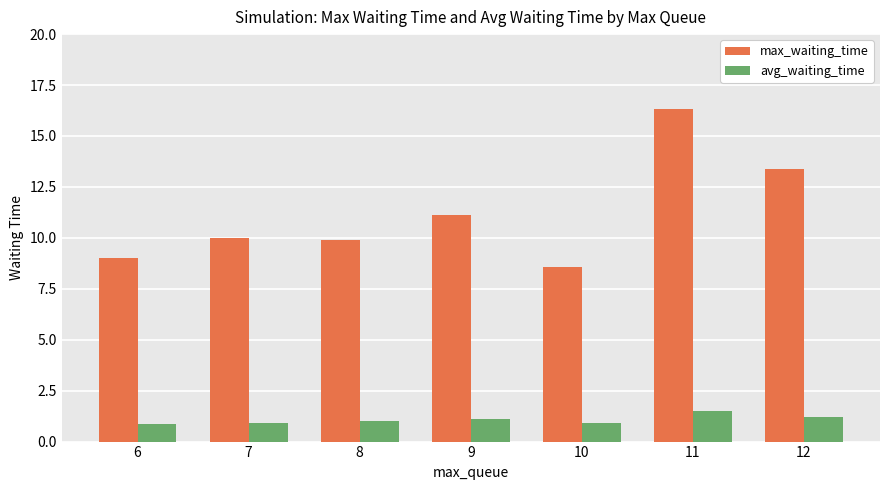

What is the value of the max_waiting_time bar at the 2nd from the left?

10.0